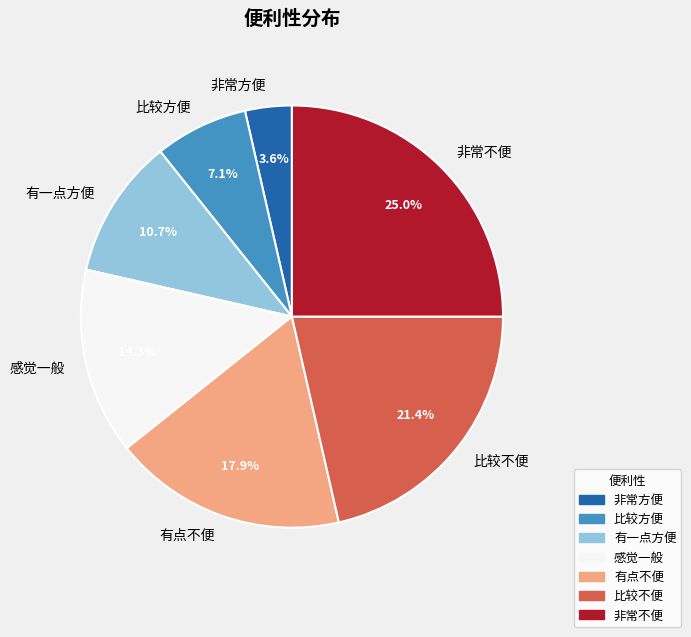

What is the ratio of the value at 非常方便 to the value at 有一点方便?

0.3